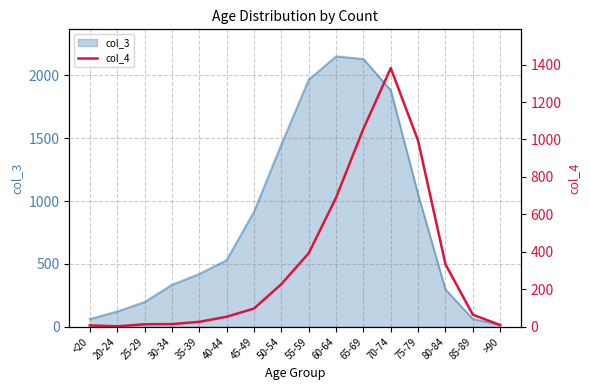

The value of col_3 at 80-84 is 486. True or false?

False